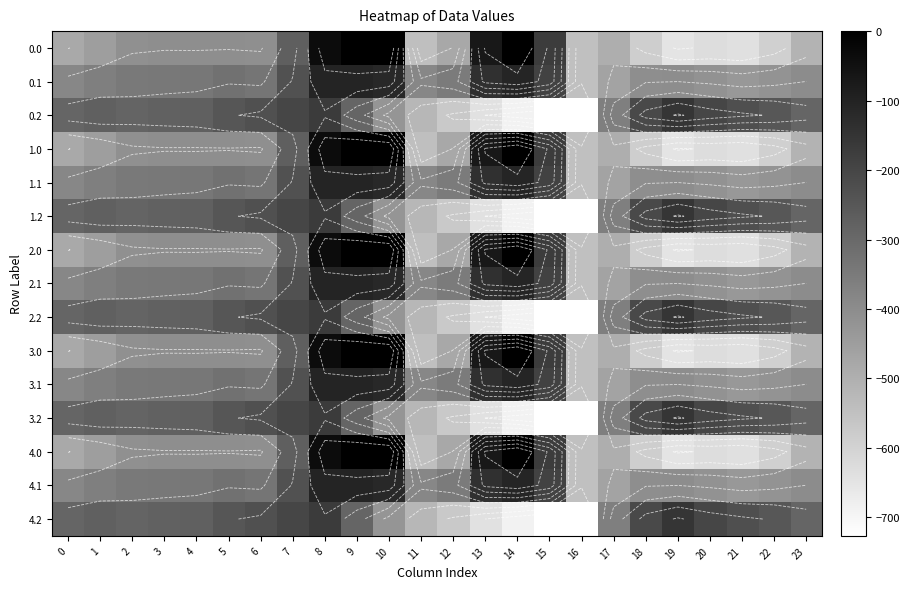

List the labels in order of 0.0 value, smallest first.

19, 21, 20, 22, 18, 16, 11, 23, 17, 0, 12, 1, 2, 6, 4, 3, 5, 7, 15, 13, 8, 14, 9, 10